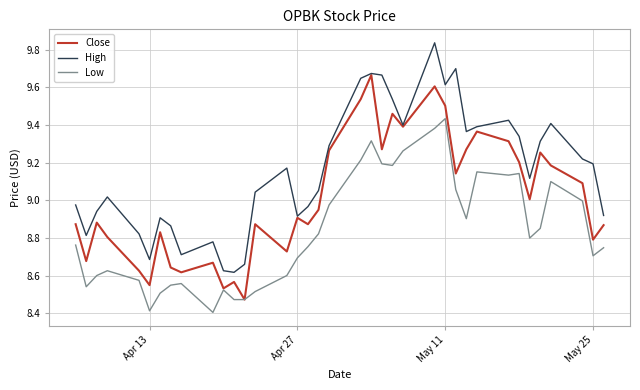

What is the minimum value shown in the chart?

8.4